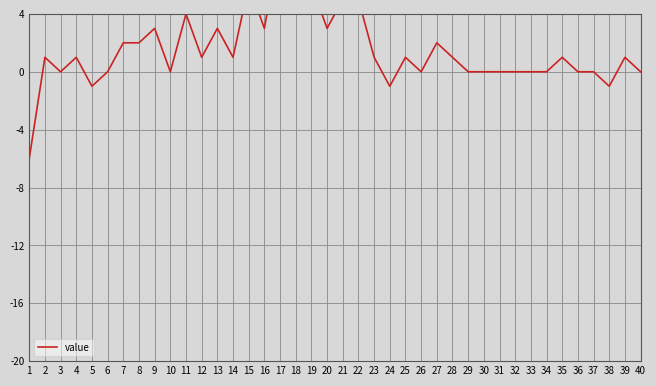

Reading left to right, extract all data points from this chart.

1=-6	2=1	3=0	4=1	5=-1	6=0	7=2	8=2	9=3	10=0	11=4	12=1	13=3	14=1	15=6	16=3	17=9	18=7	19=6	20=3	21=5	22=5	23=1	24=-1	25=1	26=0	27=2	28=1	29=0	30=0	31=0	32=0	33=0	34=0	35=1	36=0	37=0	38=-1	39=1	40=0